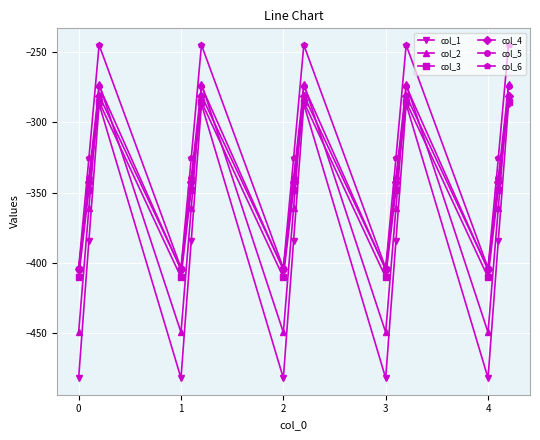

What is the value of the col_3 point at the 2nd from the left?

-347.9